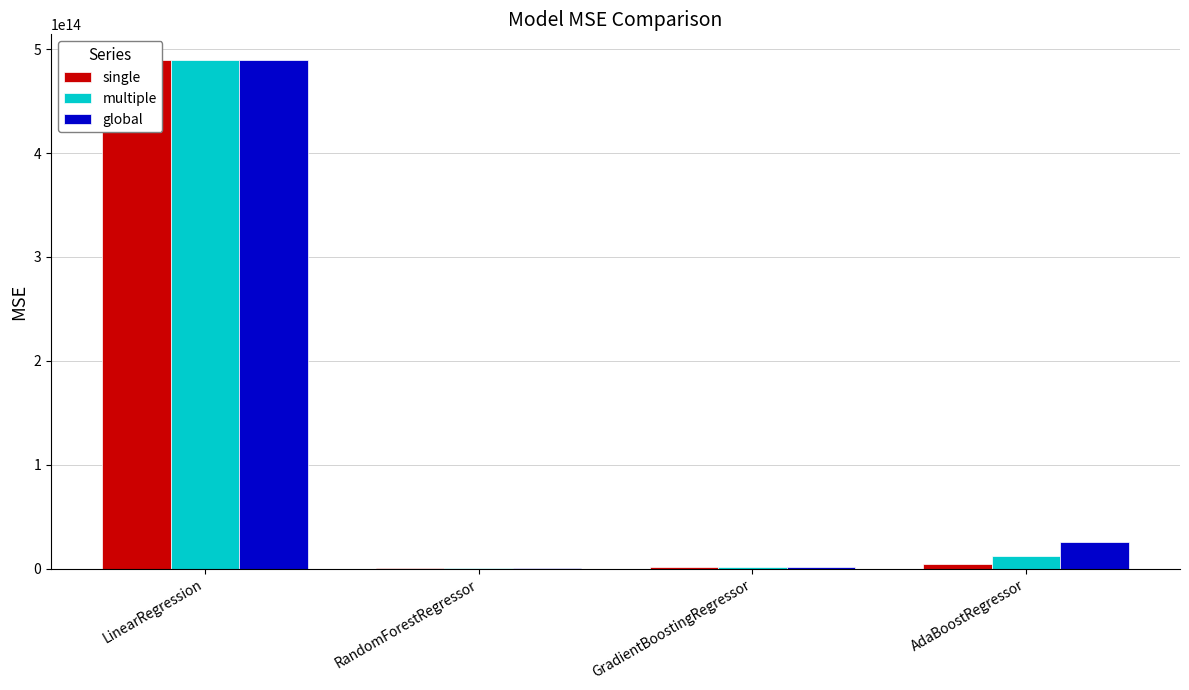

List the series in order of their overall mean, lowest first.

single, multiple, global